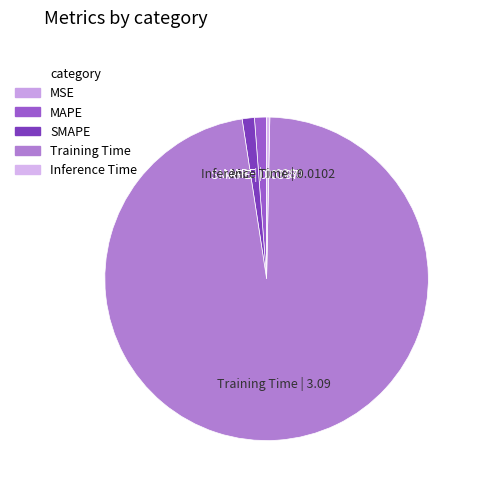

Is the sum of MAPE and Inference Time greater than half?

No